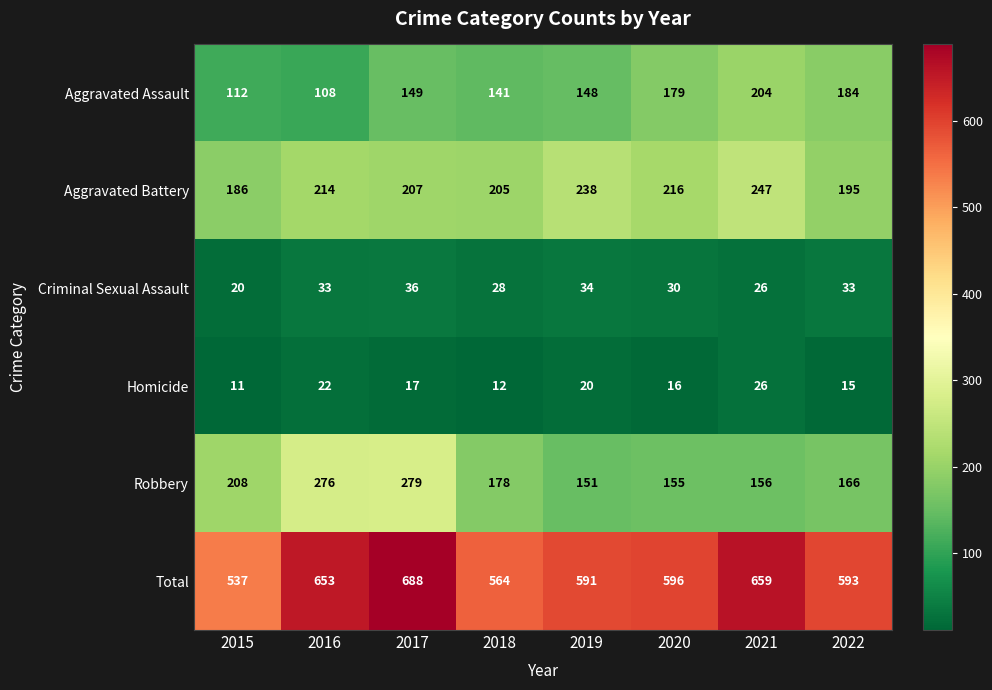

What is the difference between the maximum and minimum values in the Criminal Sexual Assault series?

16